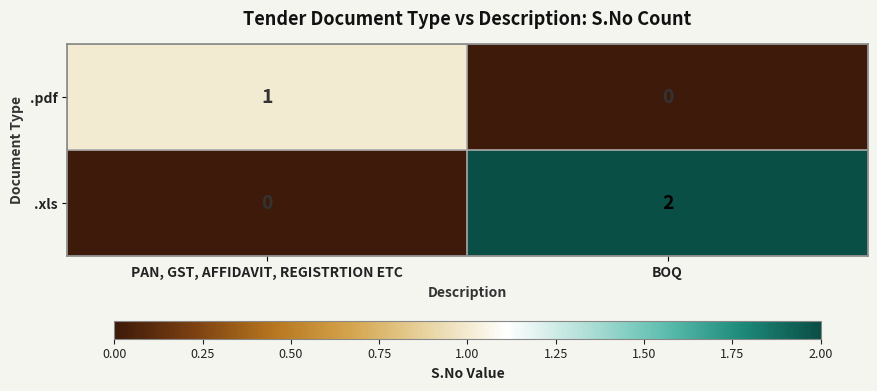

Rank the series by their maximum value, from lowest to highest.

.pdf, .xls